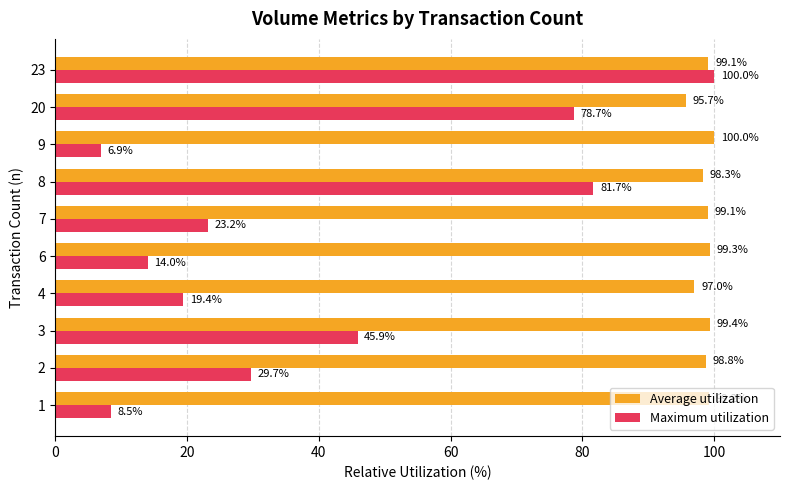

Rank the categories by Maximum utilization value from highest to lowest.

23, 8, 20, 3, 2, 7, 4, 6, 1, 9